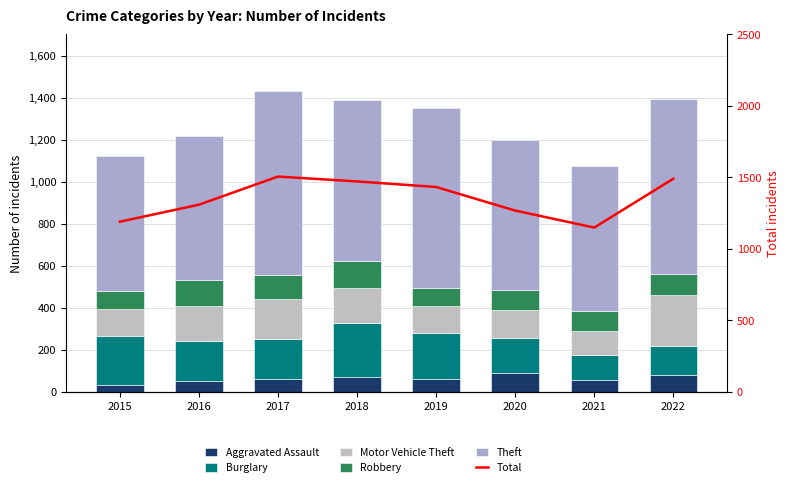

The Motor Vehicle Theft series shows 181 at 2020. True or false?

False